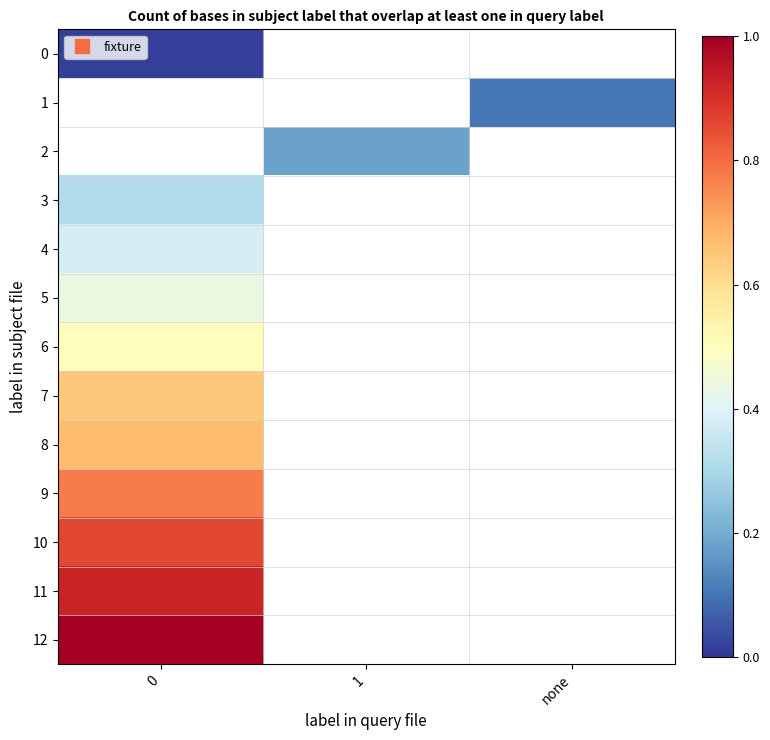

How many series are shown in this chart?

13